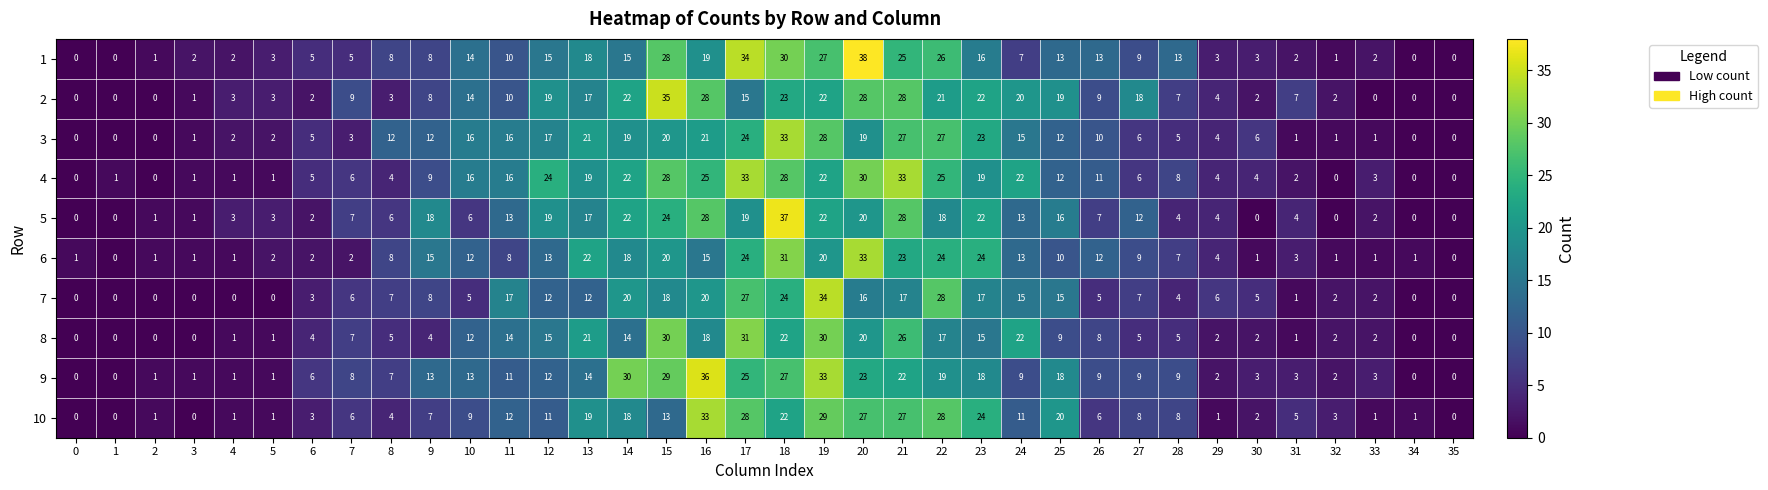

Is it true that 3 equals 8 at 6?

False